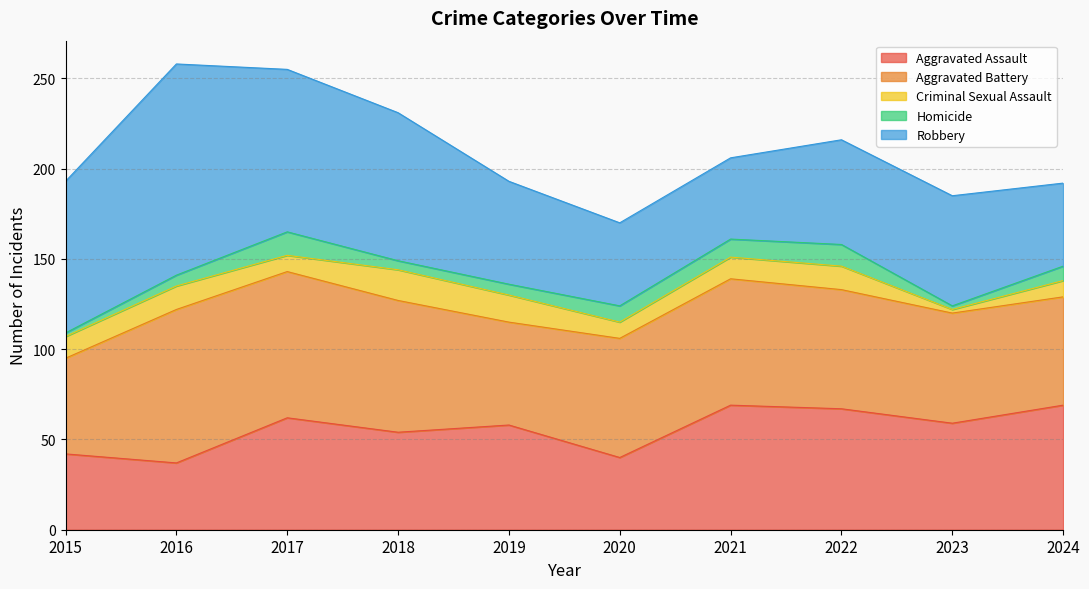

What are all the series names shown in the legend?

Aggravated Assault, Aggravated Battery, Criminal Sexual Assault, Homicide, Robbery